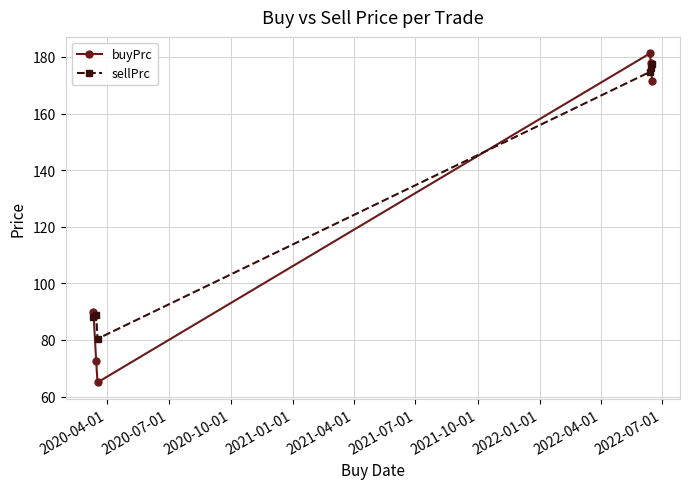

At how many categories does at least one series exceed 159?

3